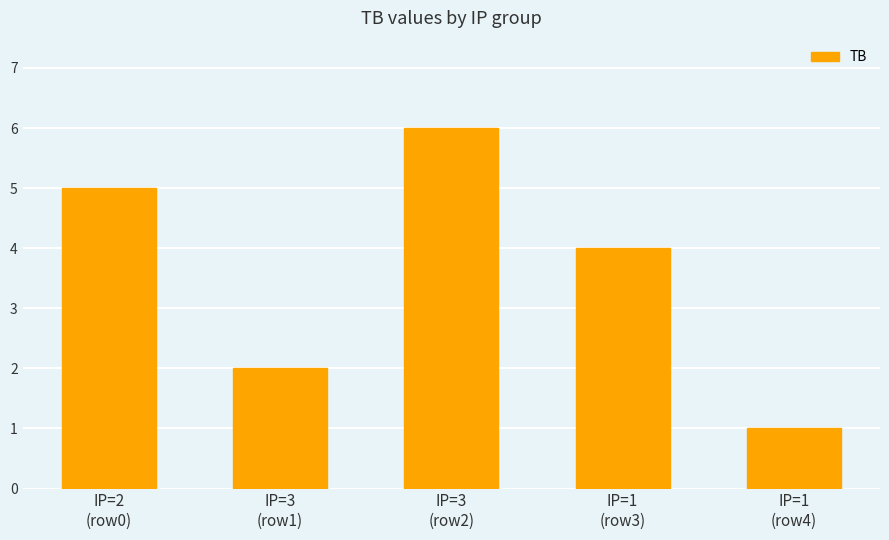

What is the label of the 1st bar from the right?

IP=1
(row4)